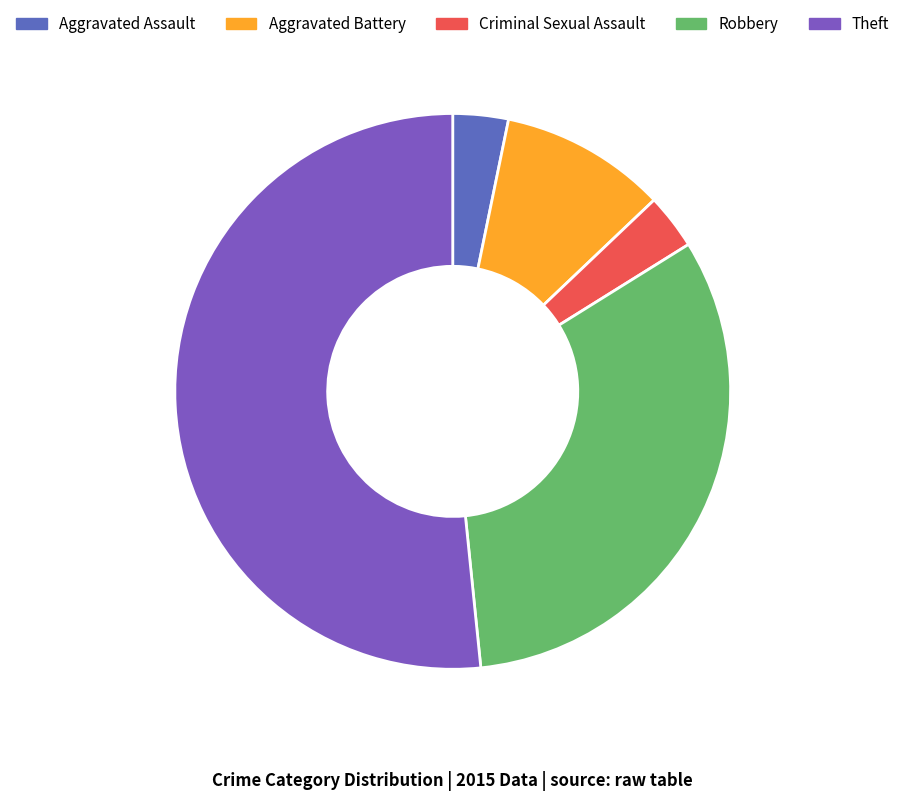

How many segments does this pie chart have?

5